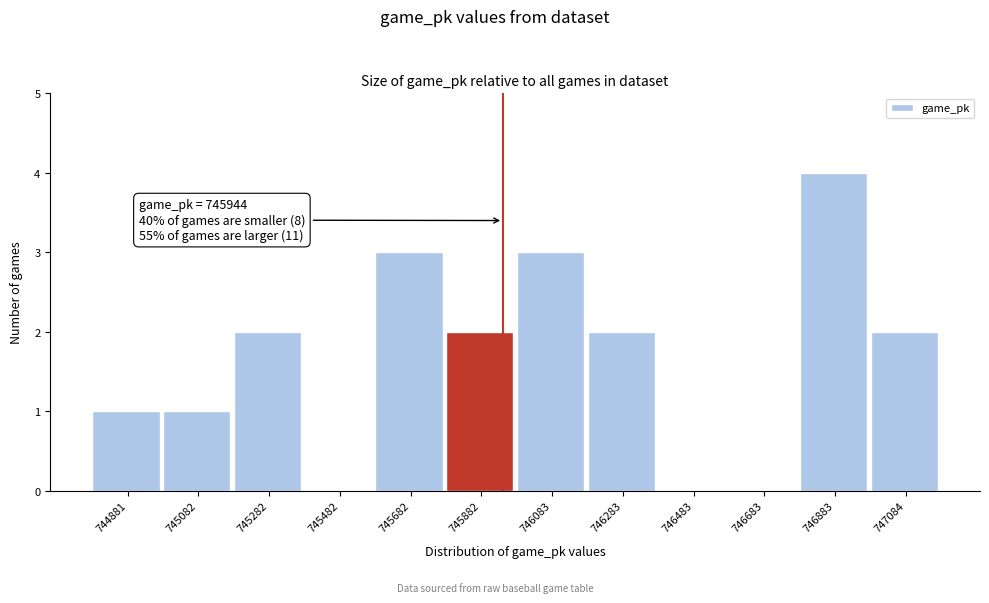

Which range on the x-axis has the tallest bar?

746800 to 747000